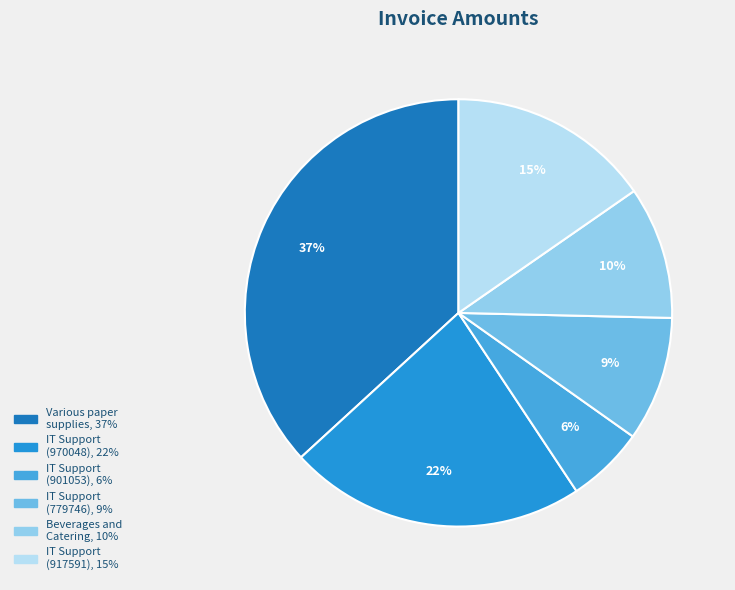

To the nearest percent, what is the average slice percentage?

17%